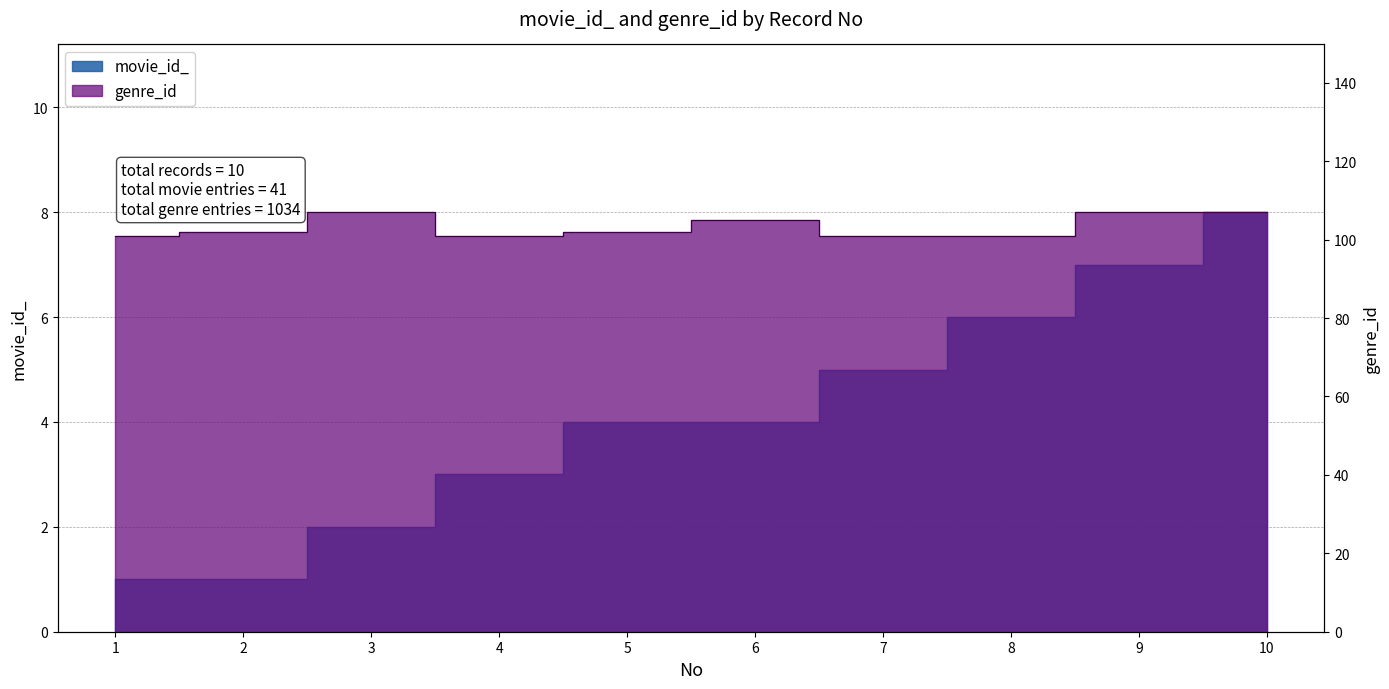

Does the chart display data point markers on the line(s)?

No